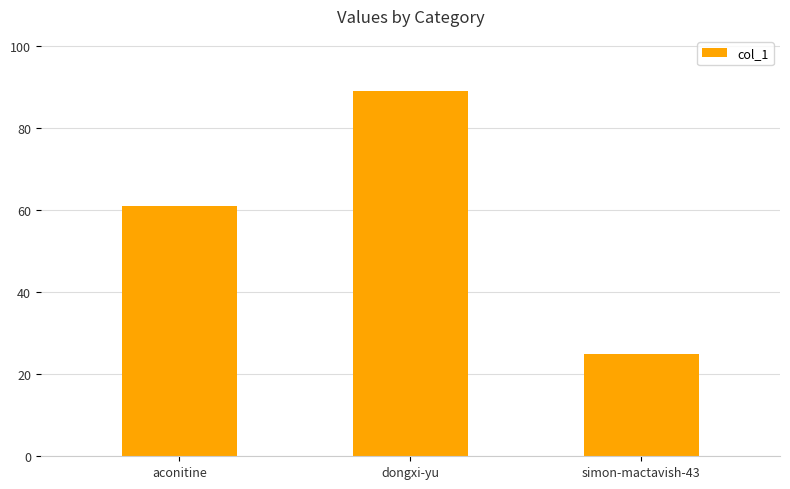

Between dongxi-yu and aconitine, which is larger?

dongxi-yu